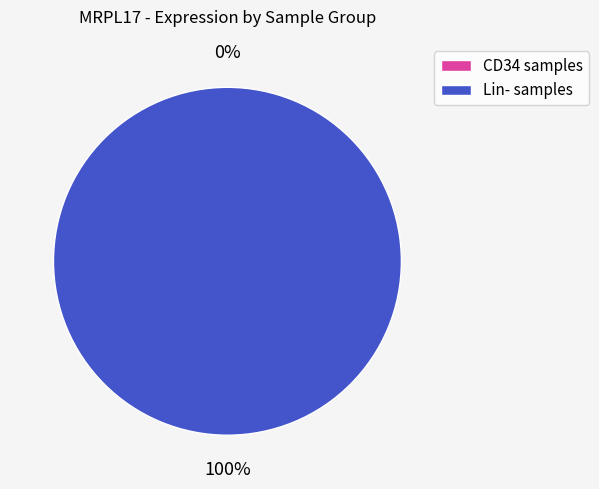

What is the majority slice?

HD3_Lin-